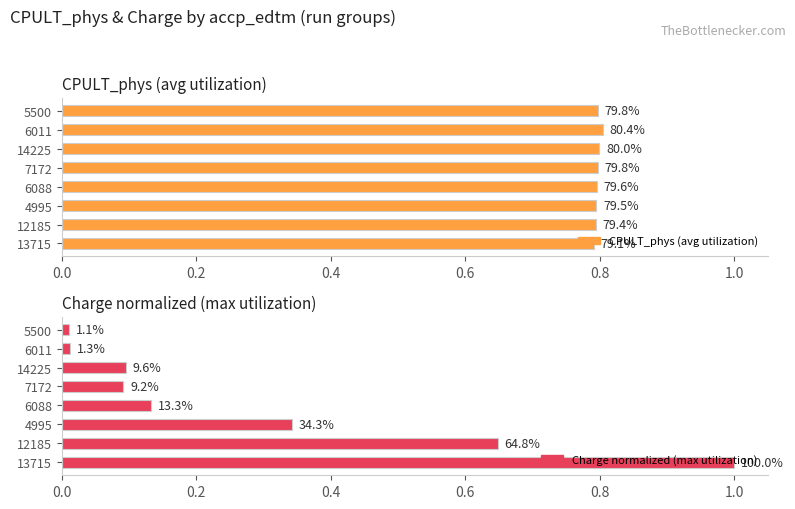

How many bars are there in total?

16